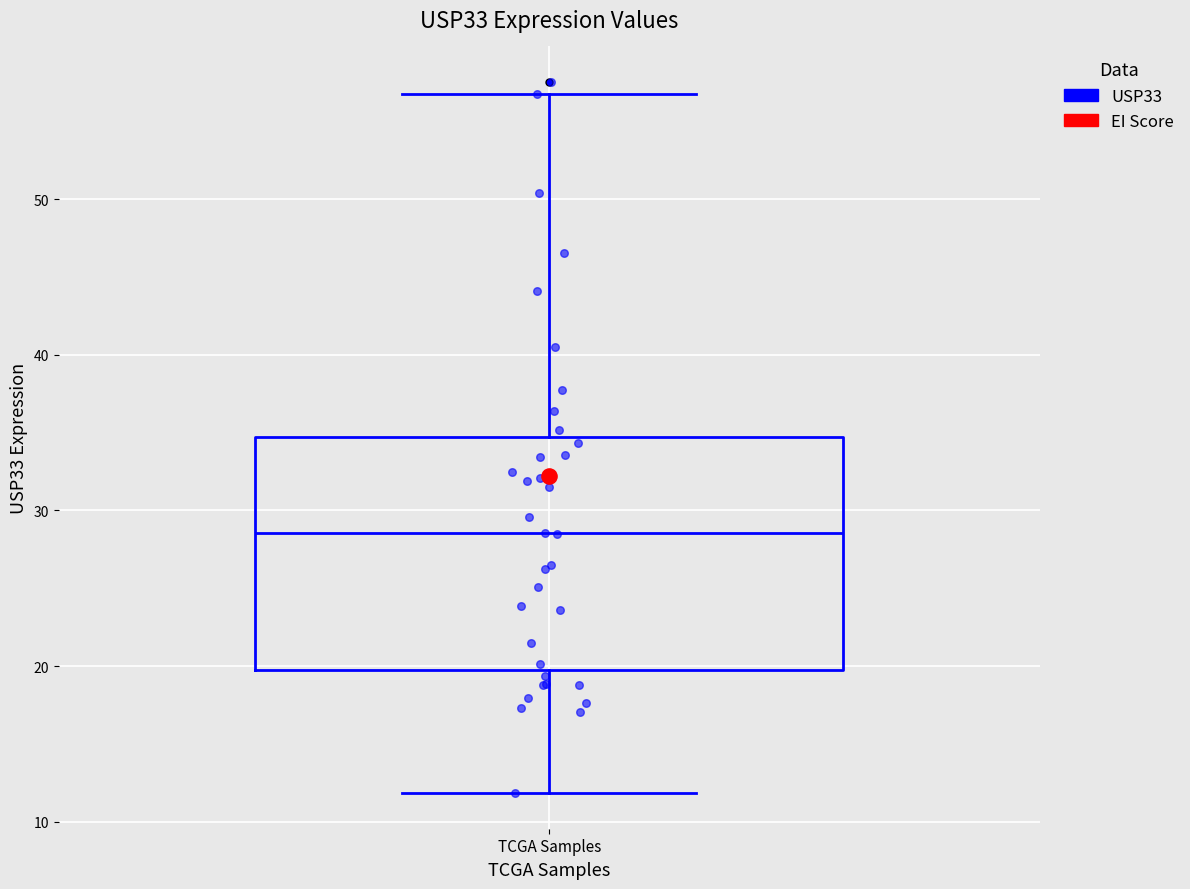

Where is the upper edge of the box for TCGA Samples on the y-axis? The values are not printed on the chart, so give them approximately, as read against the axis.

35